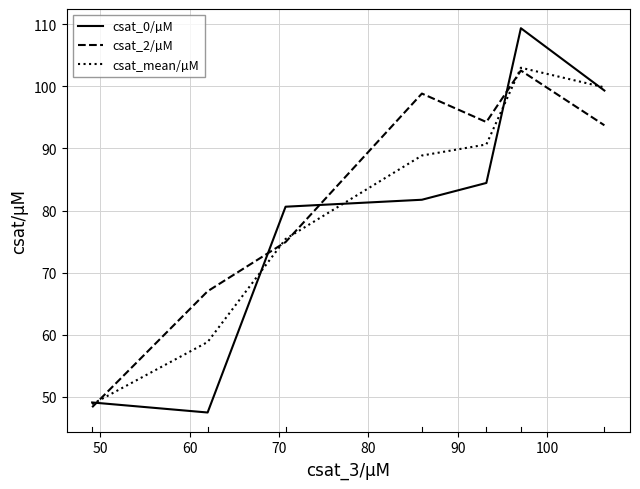

True or false: csat_0/µM and csat_2/µM cross at least once.

True